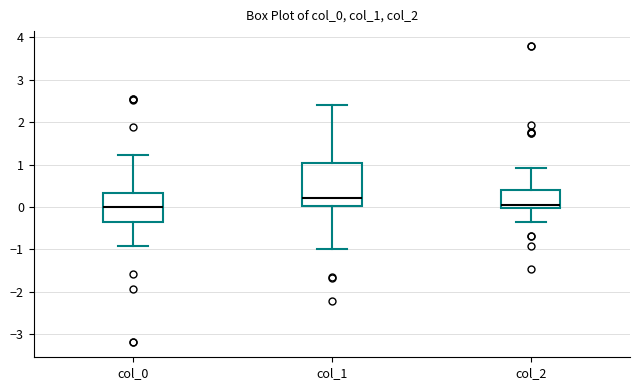

Which box has the highest median line?

col_1